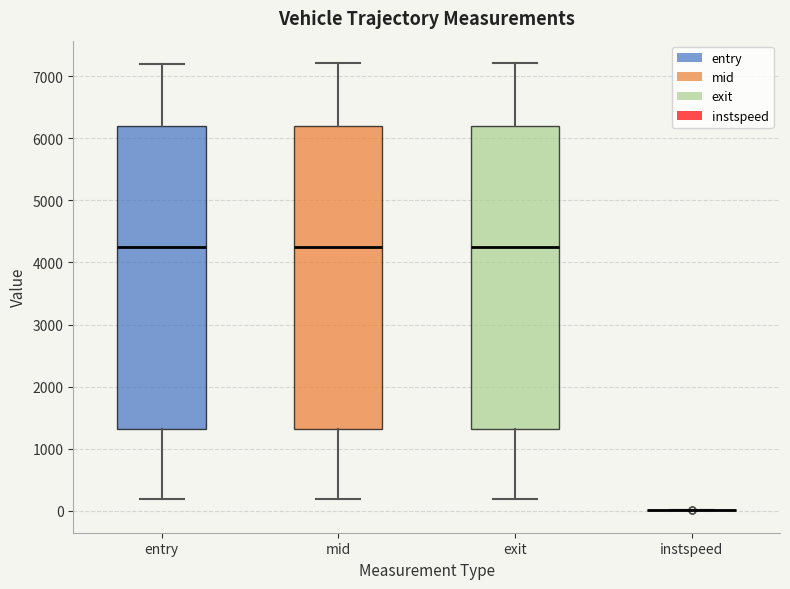

Where does the median line of the box for exit sit on the y-axis? The values are not printed on the chart, so give them approximately, as read against the axis.

4300